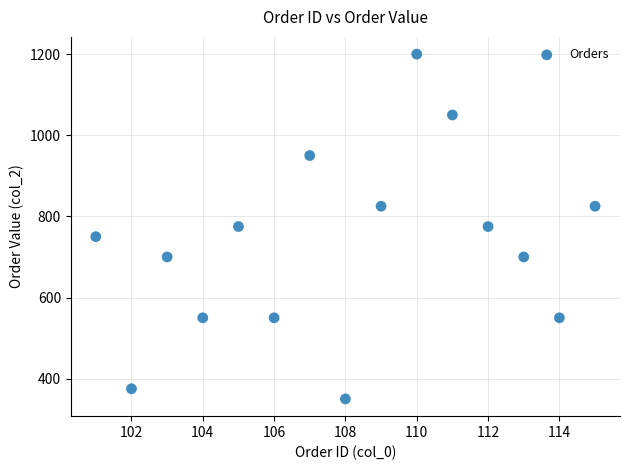

What is the range of X values (max minus min)?

14